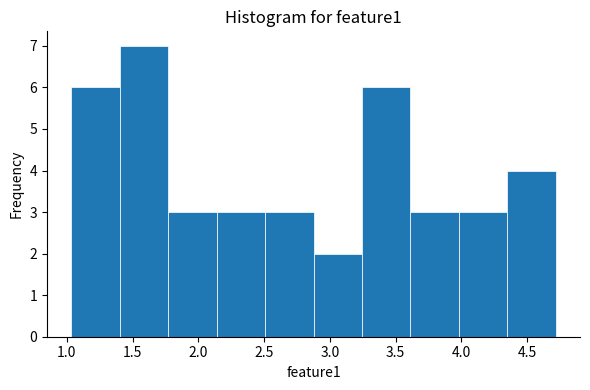

Reading left to right, transcribe this chart: for each bar, give the range it covers on the x-axis and its height. Neither the bar edges nor the heights are printed on the chart, so give them approximately, as read against the axes.

1.05 to 1.40: 6
1.40 to 1.75: 7
1.75 to 2.15: 3
2.15 to 2.50: 3
2.50 to 2.90: 3
2.90 to 3.25: 2
3.25 to 3.60: 6
3.60 to 4.00: 3
4.00 to 4.35: 3
4.35 to 4.70: 4